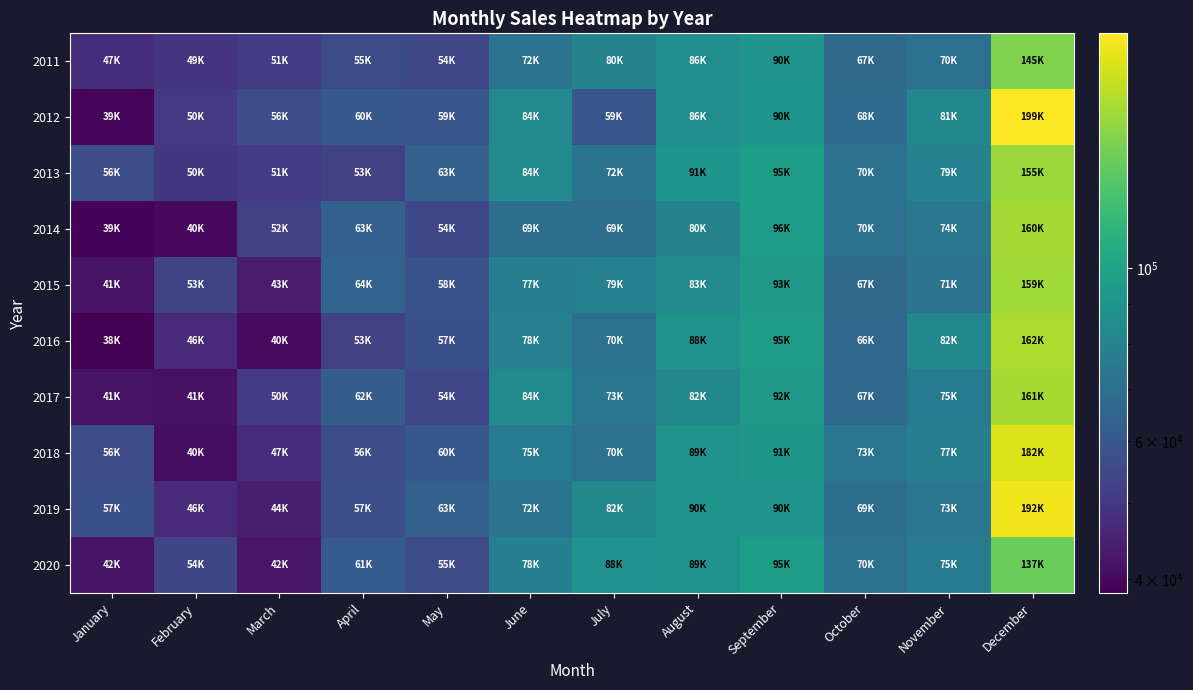

Which series changed the most between June and November?

2017